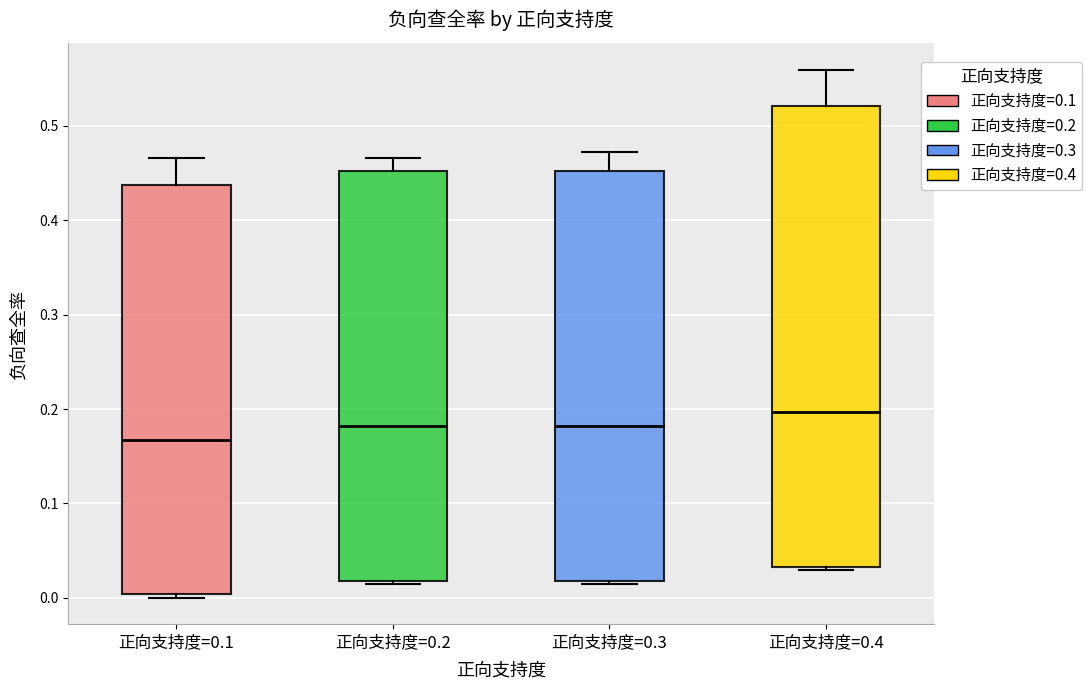

Which box has the highest median line?

正向支持度=0.4